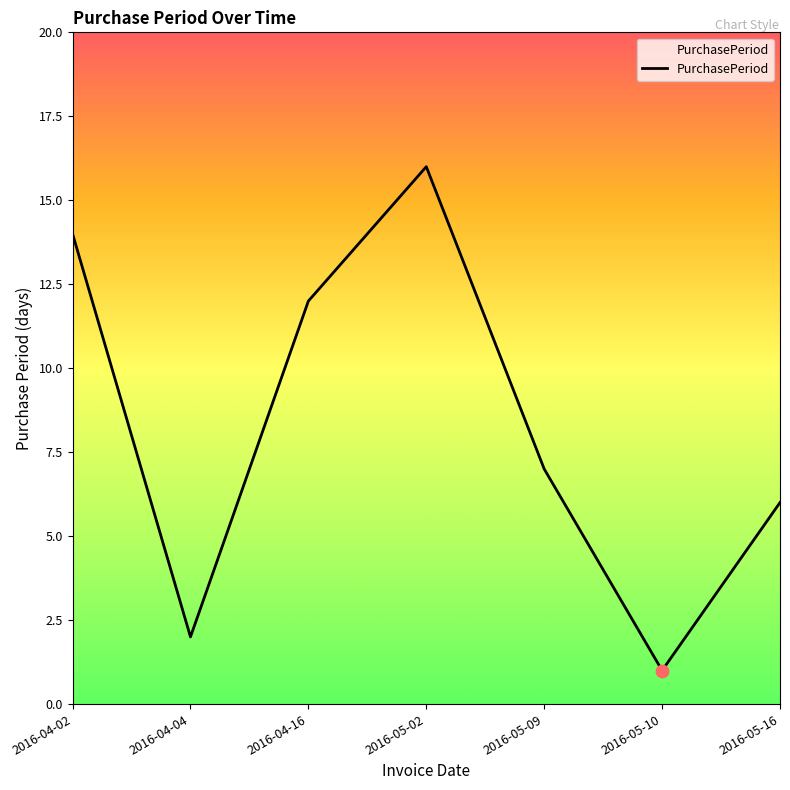

Approximately how many times larger is the value at 2016-05-16 compared to 2016-04-04?

3.0